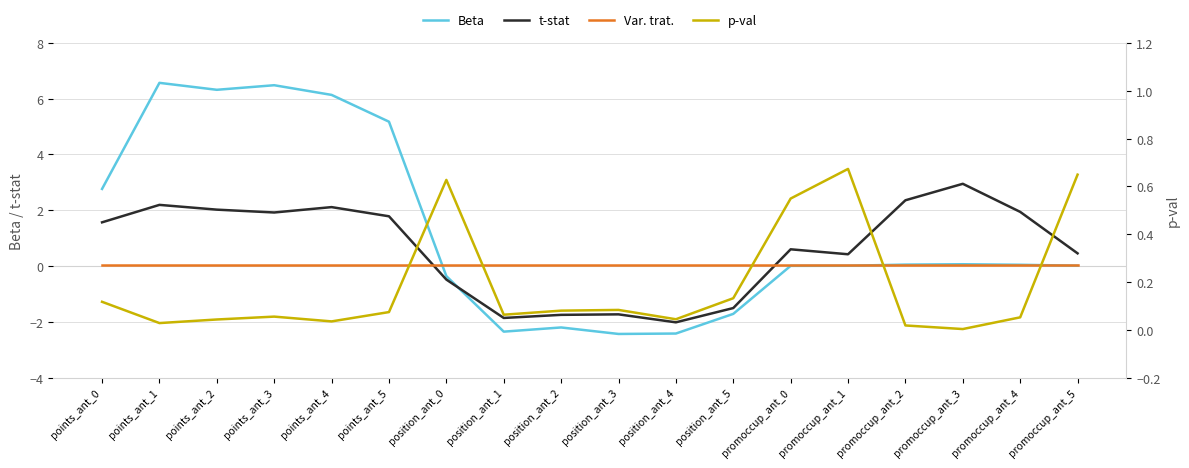

At how many categories does at least one series exceed 2?

8